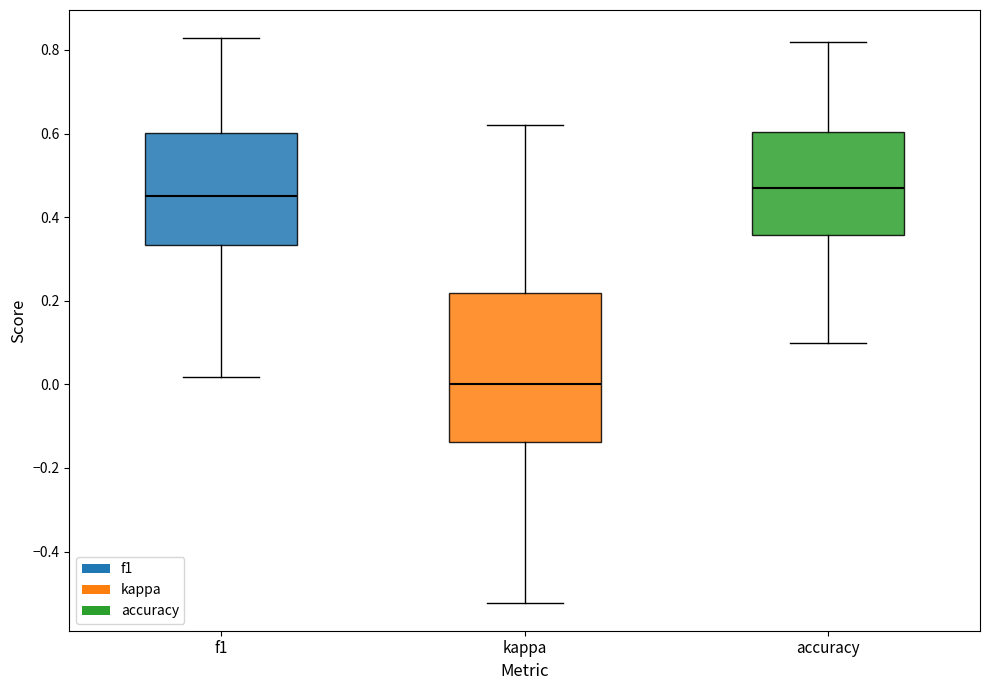

Reading left to right, transcribe this box plot: for each box, give where its median line is, the range the box spans, and where its two whiskers end, as read against the y-axis. The values are not printed on the chart, so give them approximately, as read against the axis.

f1: median 0.46, box 0.34 to 0.60, whiskers 0.02 to 0.82
kappa: median 0.00, box -0.14 to 0.22, whiskers -0.52 to 0.62
accuracy: median 0.48, box 0.36 to 0.60, whiskers 0.10 to 0.82